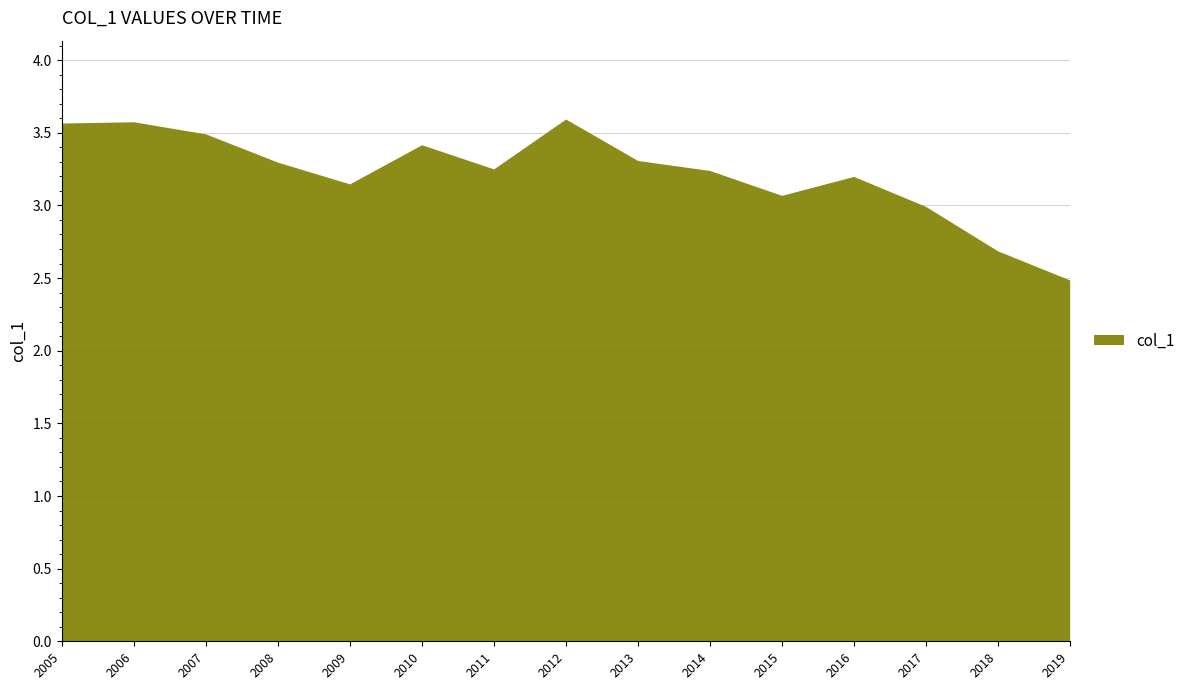

Approximately how many times larger is the value at 2005 compared to 2012?

1.0